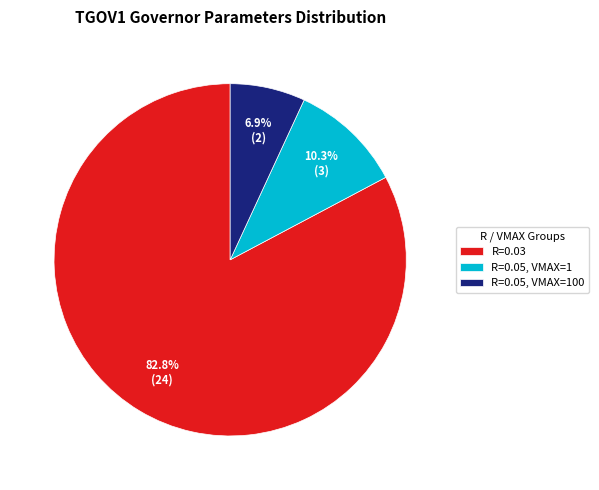

How many segments does this pie chart have?

3